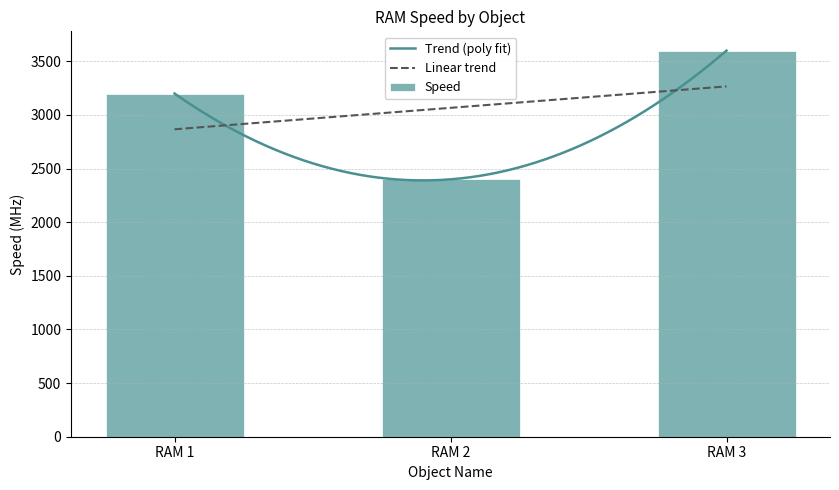

Where is the data nearest to the value 3000?

RAM 1